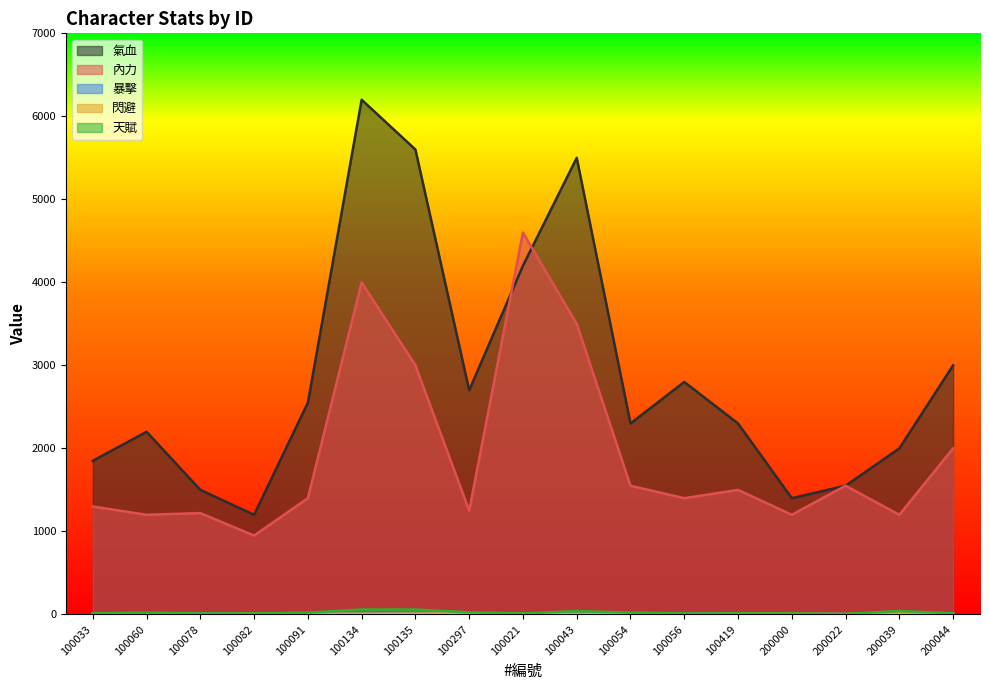

Reading left to right, transcribe all the data shown in this chart.

氣血: 100033=1850	100060=2200	100078=1500	100082=1200	100091=2550	100134=6200	100135=5600	100297=2700	100021=4200	100043=5500	100054=2300	100056=2800	100419=2300	200000=1400	200022=1550	200039=2000	200044=3000
內力: 100033=1300	100060=1200	100078=1220	100082=950	100091=1400	100134=4000	100135=3000	100297=1250	100021=4600	100043=3500	100054=1550	100056=1400	100419=1500	200000=1200	200022=1550	200039=1200	200044=2000
暴擊: 100033=5	100060=12	100078=12	100082=8	100091=14	100134=8	100135=20	100297=7	100021=10	100043=8	100054=8	100056=6	100419=12	200000=6	200022=5	200039=4	200044=10
閃避: 100033=6	100060=4	100078=5	100082=9	100091=8	100134=8	100135=10	100297=12	100021=9	100043=6	100054=9	100056=4	100419=9	200000=8	200022=5	200039=12	200044=6
天賦: 100033=11	100060=21	100078=11	100082=11	100091=21	100134=59	100135=59	100297=25	100021=11	100043=40	100054=21	100056=11	100419=11	200000=11	200022=5	200039=41	200044=11